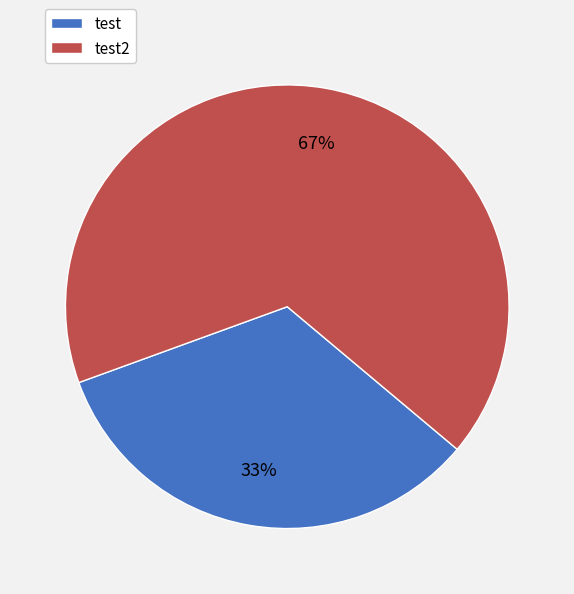

Do test and test2 together represent more than half of the pie?

Yes